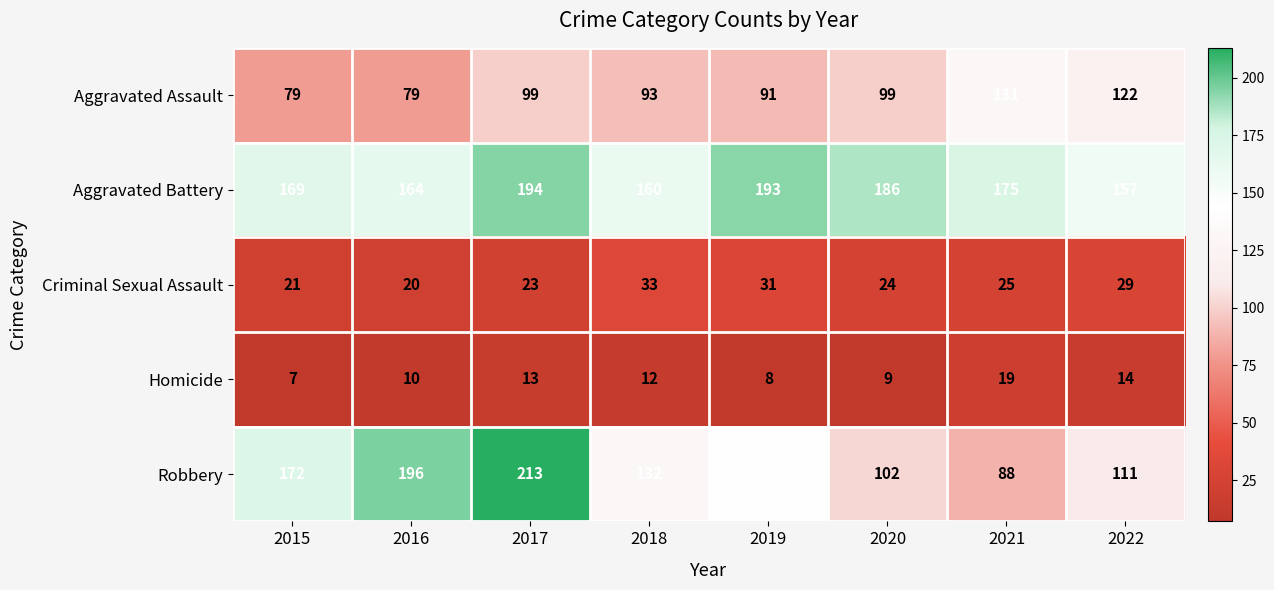

What is the sum of all Robbery values?

1157